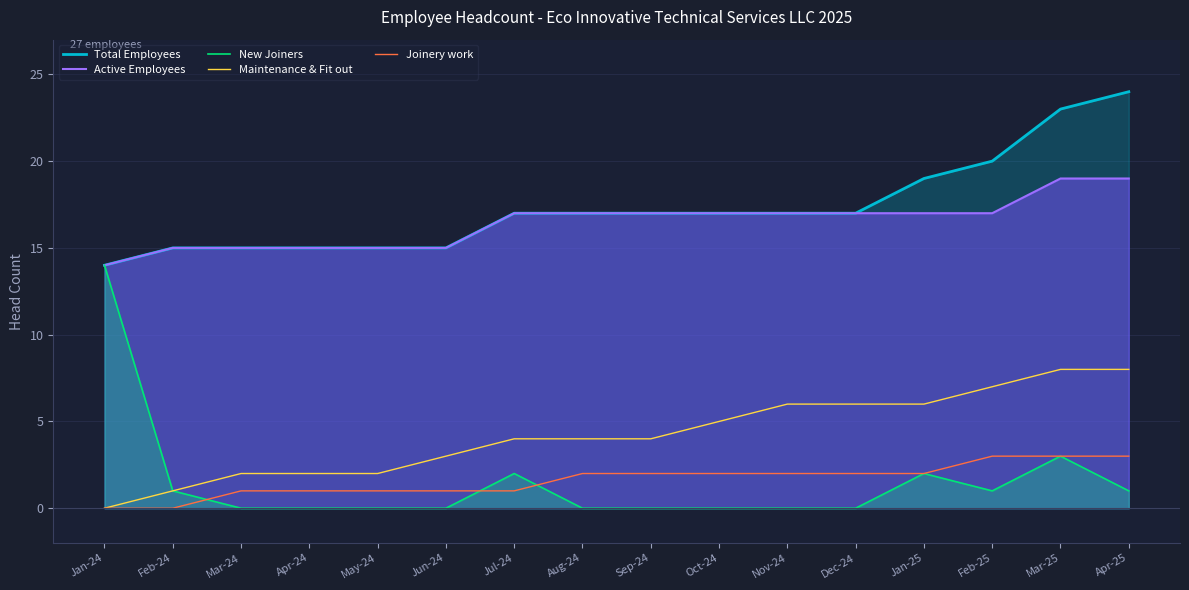

At which category is the sum across all series the highest?

Mar-25